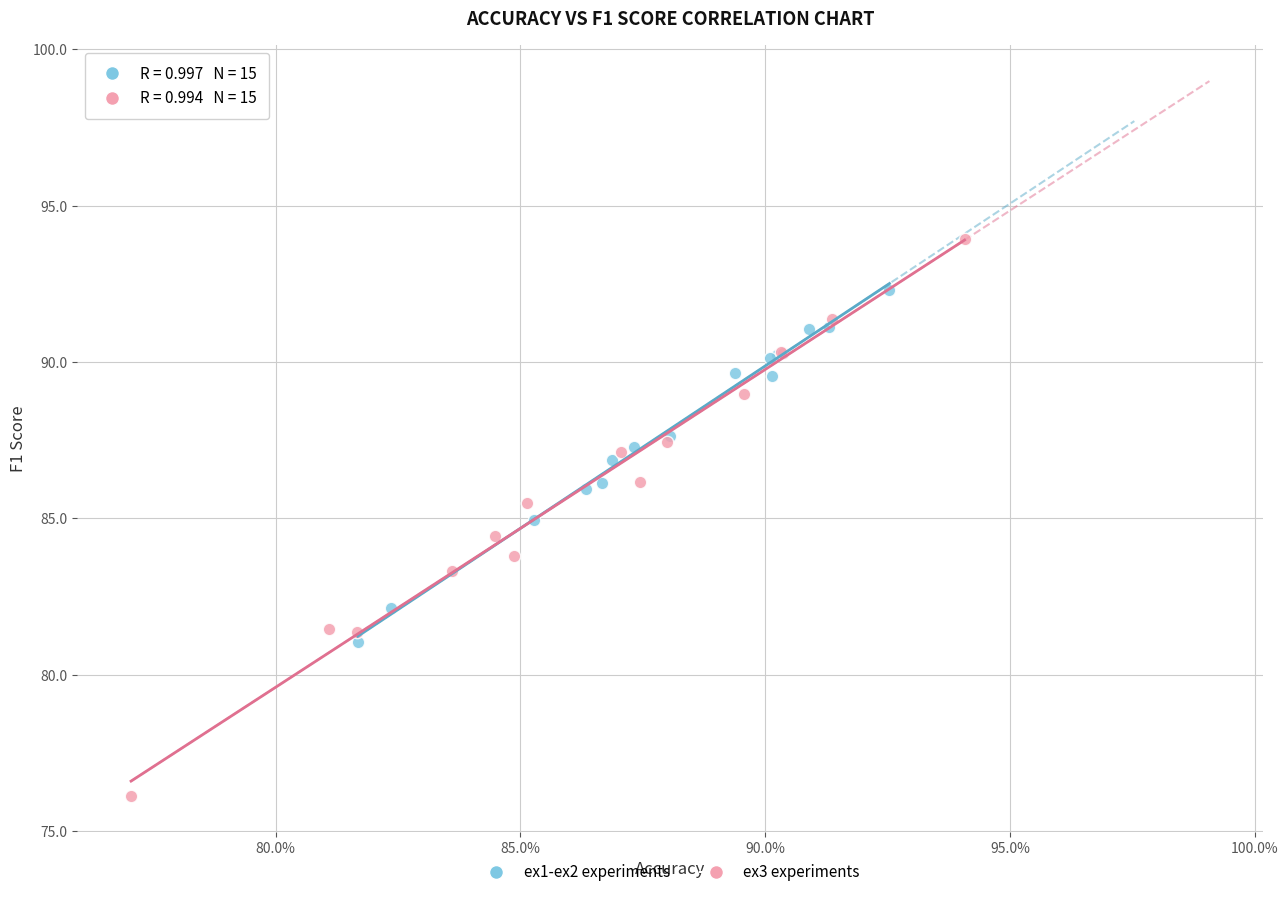

Which series reaches the maximum Y coordinate?

ex3 experiments